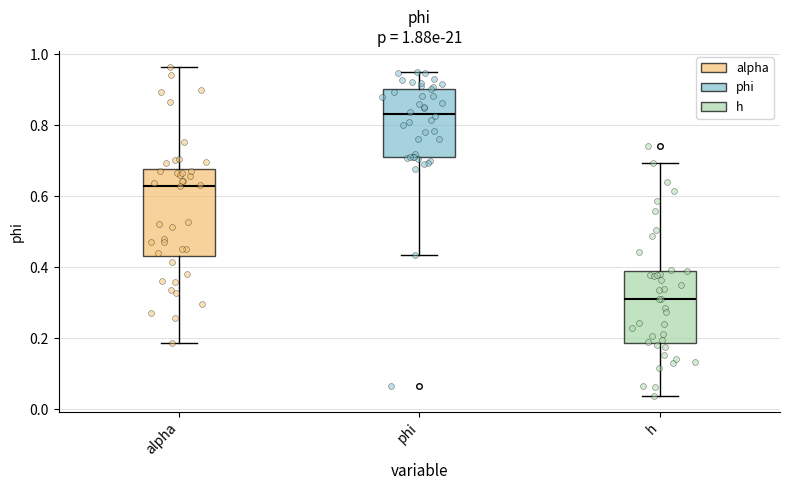

Comparing the boxes themselves (not the whiskers), which one is the tallest?

alpha